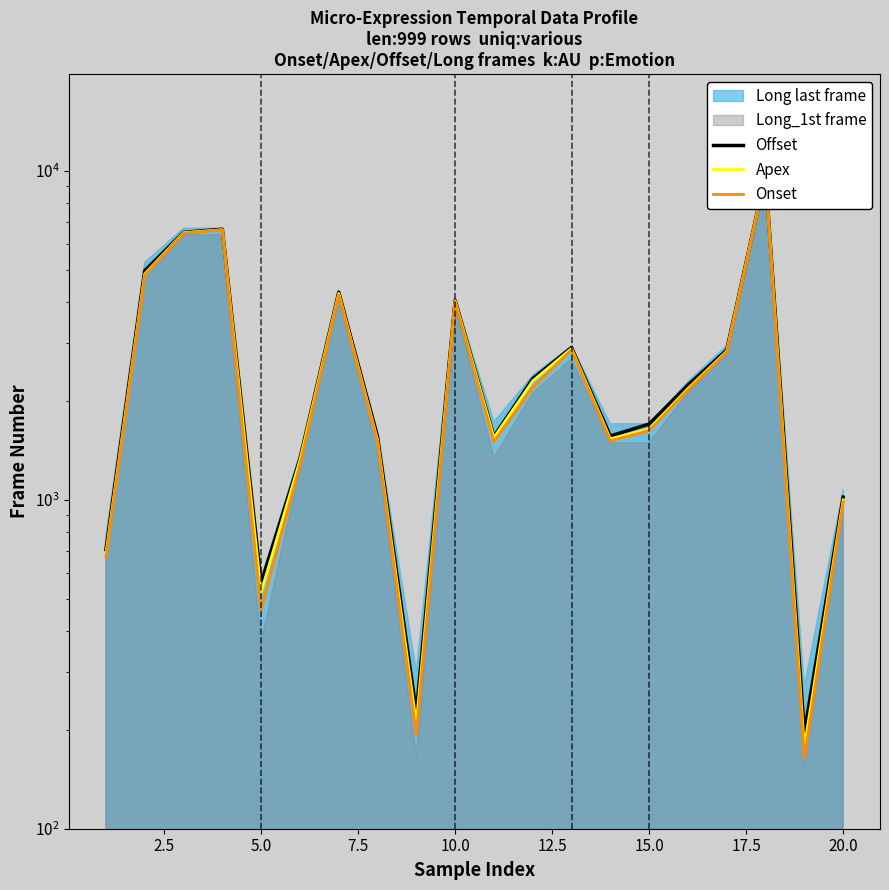

Reading left to right, what are all the values shown in this chart?

Offset: 706	4975	6507	6652	560	1332	4277	1556	226	4043	1558	2336	2905	1564	1700	2233	2855	9743	196	1019
Apex: 686	4867	6496	6629	524	1319	4243	1522	209	4027	1547	2300	2887	1533	1642	2180	2832	9721	177	1000
Onset: 672	4828	6475	6621	463	1277	4204	1503	193	4000	1501	2194	2862	1511	1624	2155	2816	9698	164	985